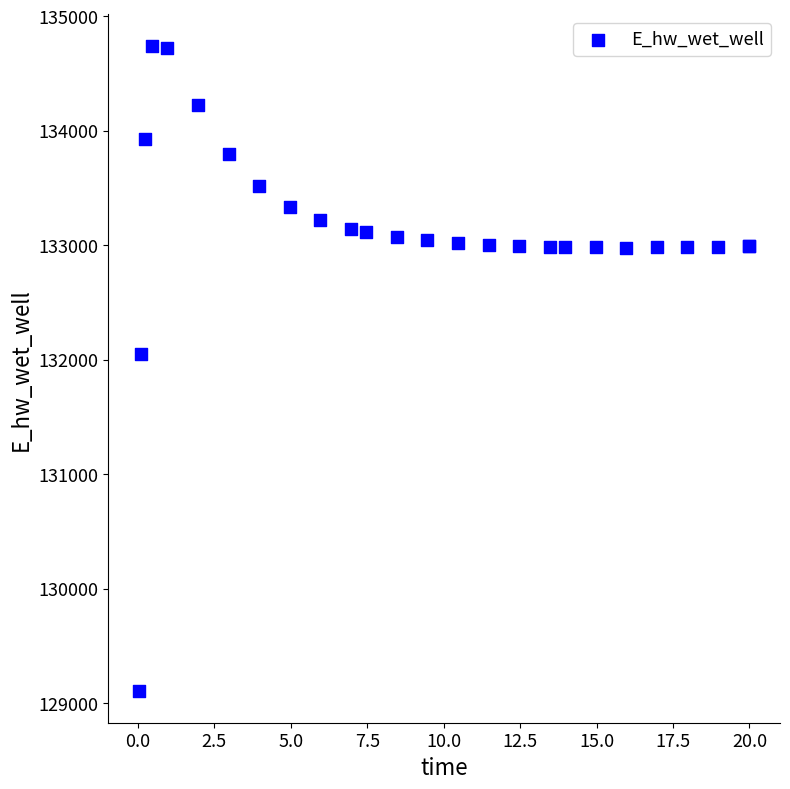

What Y value in the scatter plot is closest to 131923?

132046.3